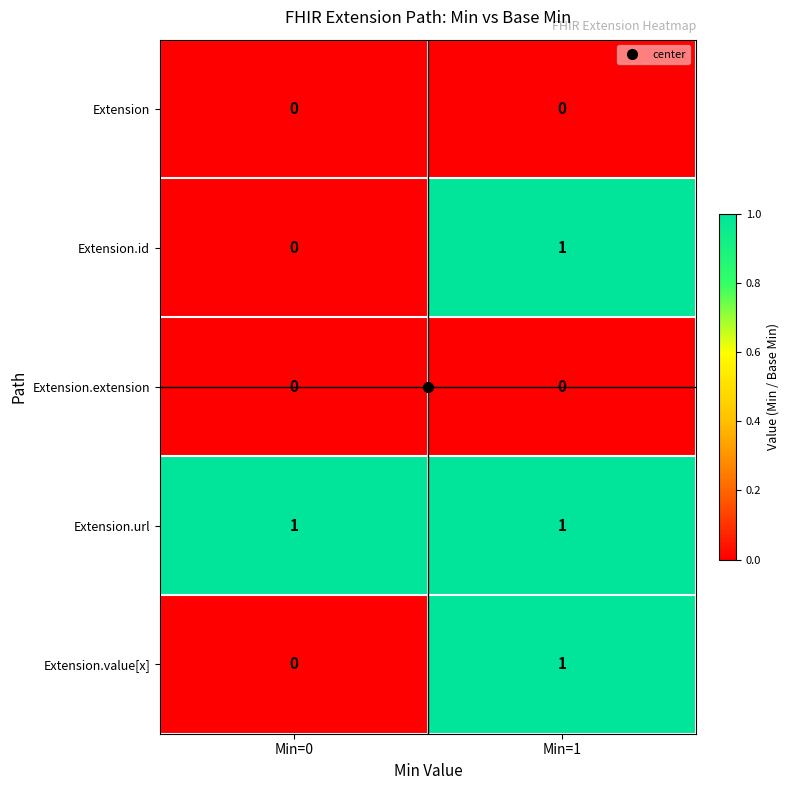

The Extension.url series shows 2 at Min=0. True or false?

False